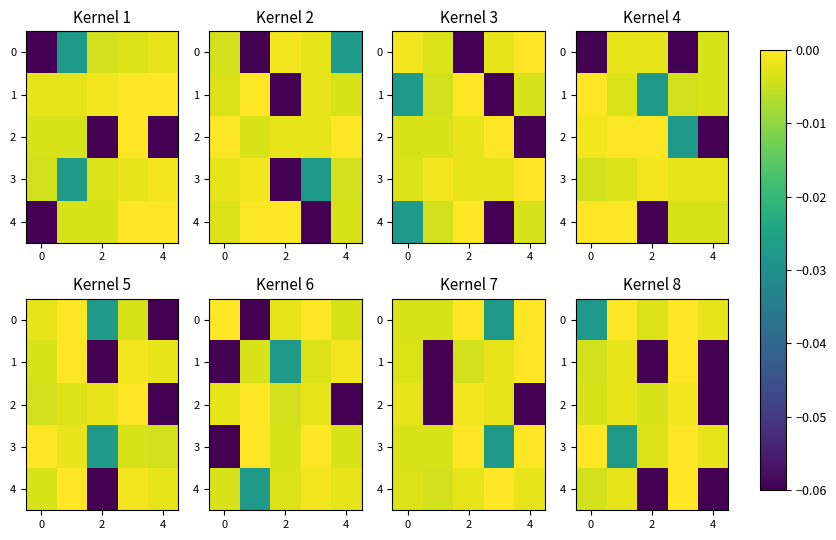

What is the difference between the maximum and minimum values in the 2 series?

0.1